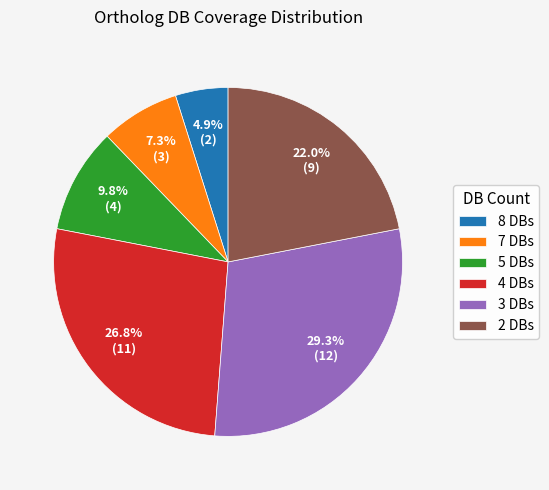

Combined, do 5 DBs and 2 DBs account for over 50%?

No